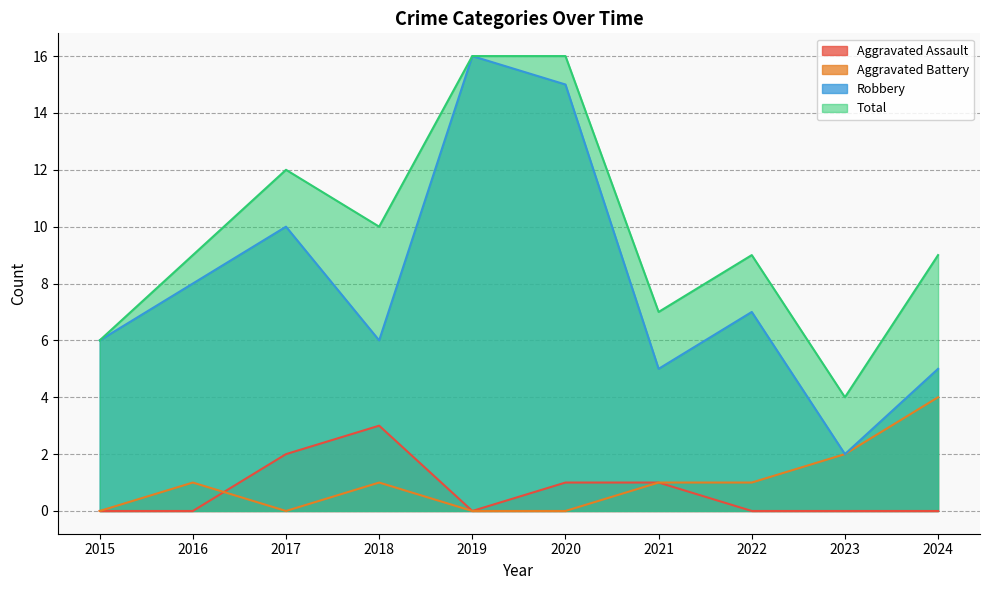

Where is the first local minimum for Aggravated Assault?

2019